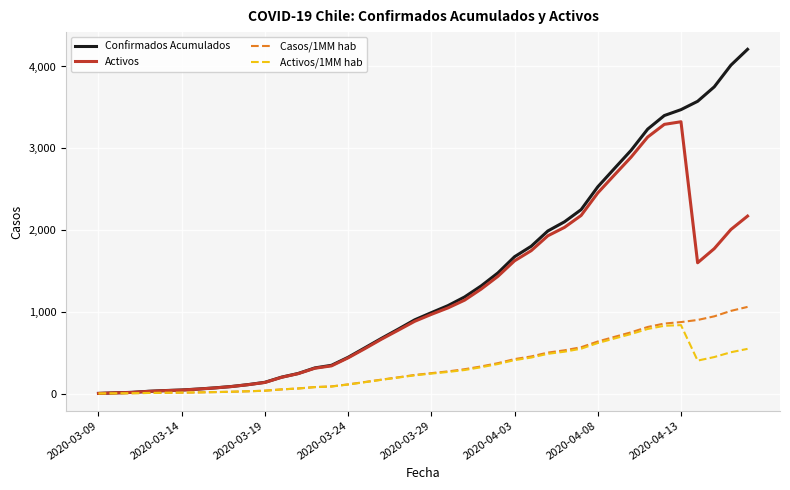

What are all the series names shown in the legend?

Confirmados Acumulados, Activos, Casos/1MM hab, Activos/1MM hab